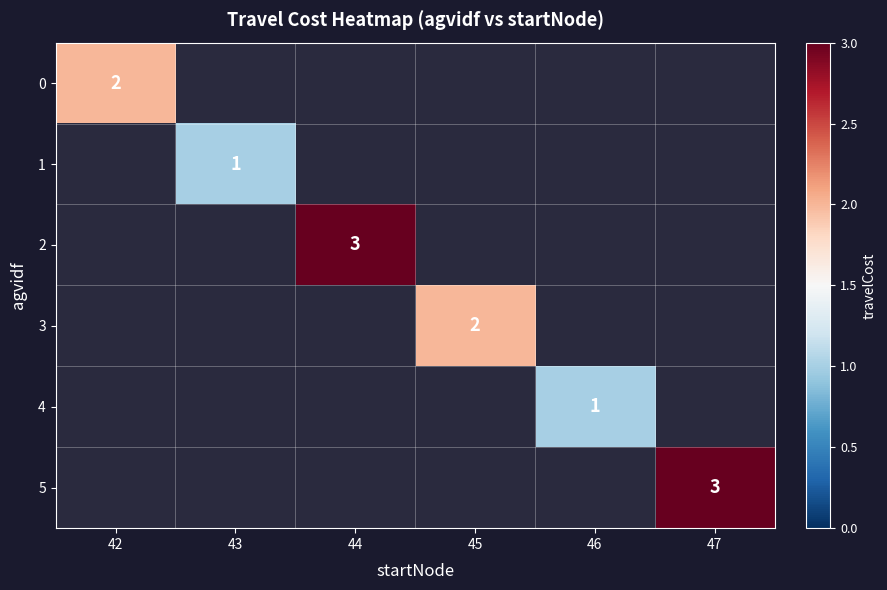

True or false: 3 has a value of 1 at 45.

False